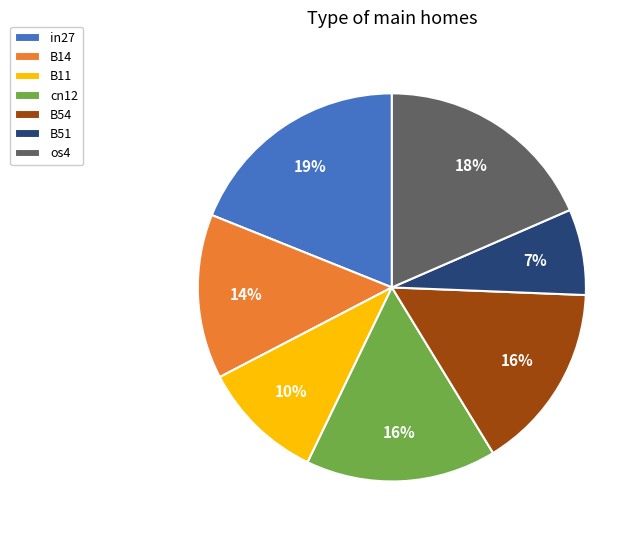

Is the sum of B51 and B14 greater than half?

No